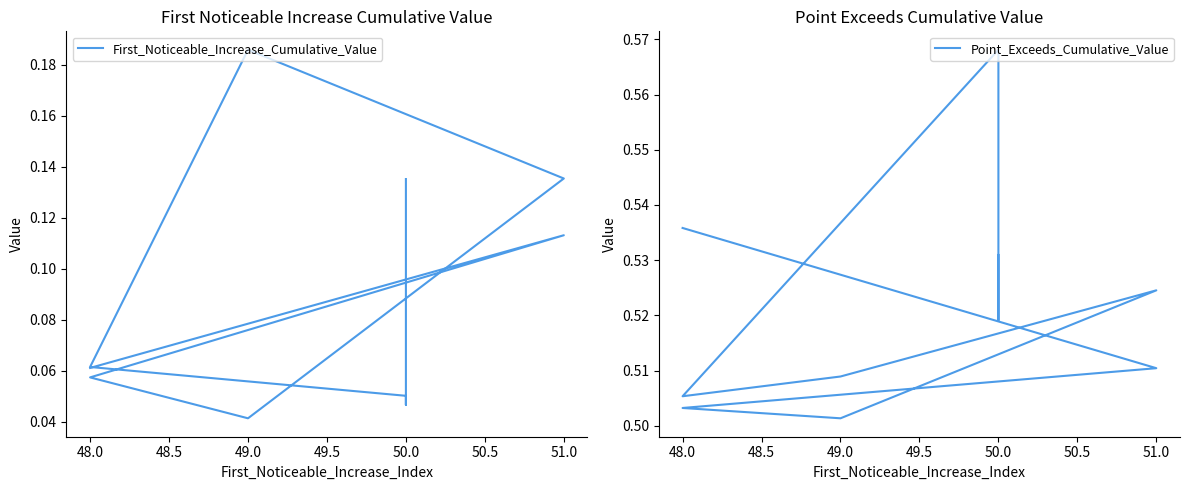

At which label is First_Noticeable_Increase_Cumulative_Value closest to 0?

49.0